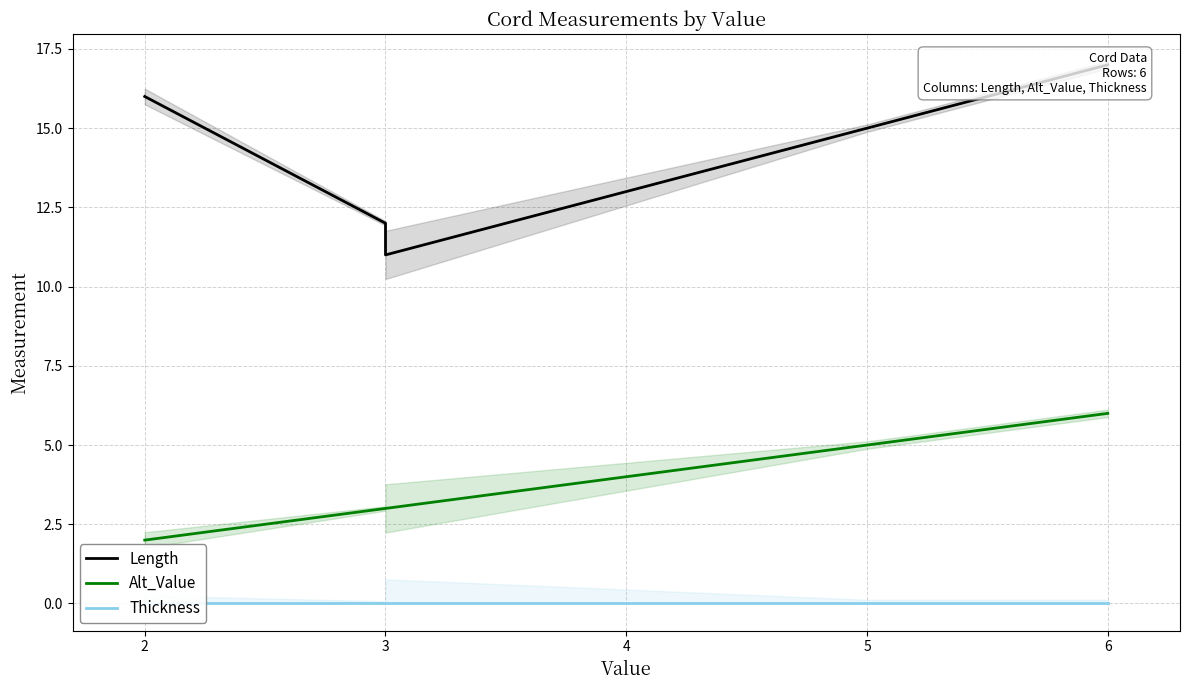

At how many categories does at least one series exceed 5?

6